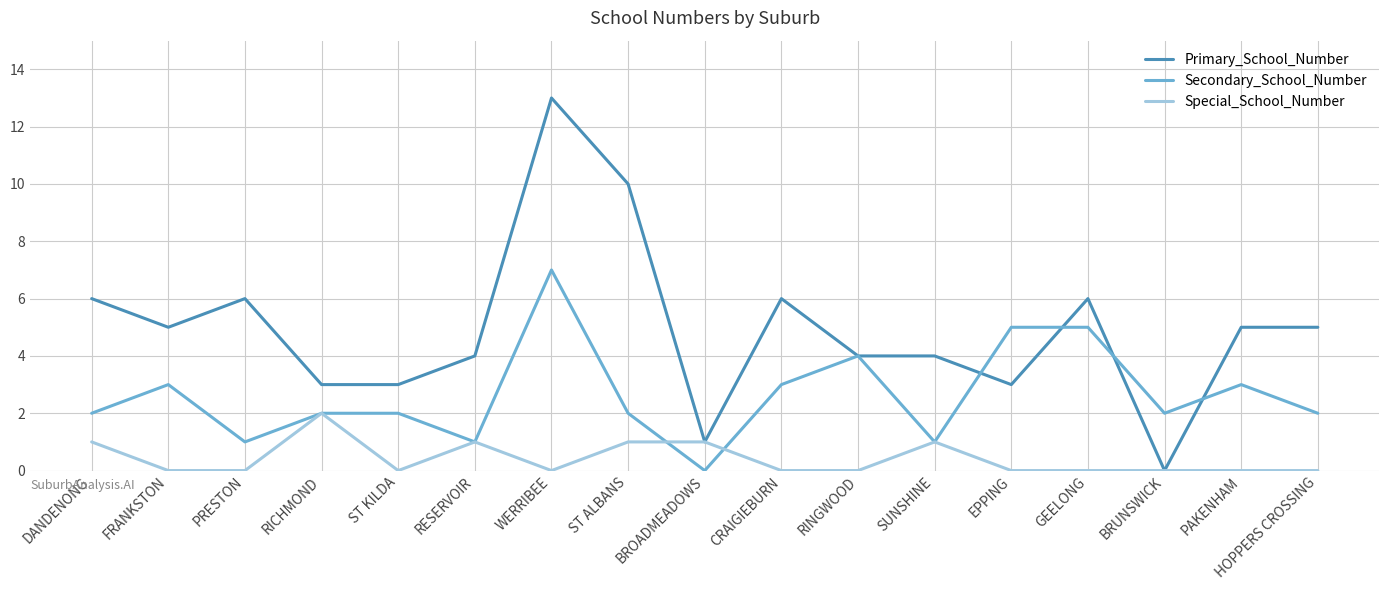

Which series ends up on top after the final intersection of Primary_School_Number and Secondary_School_Number?

Primary_School_Number